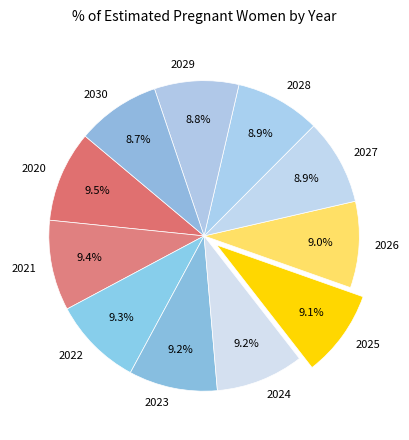

Combined, do 2023 and 2022 account for over 50%?

No